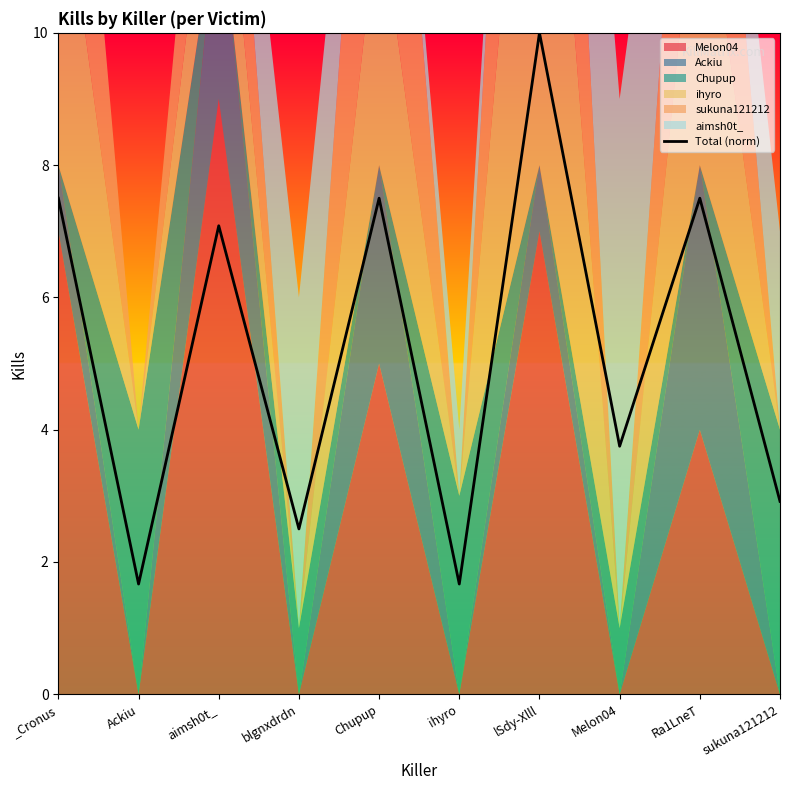

True or false: the data shows 2.9 at sukuna121212.

True